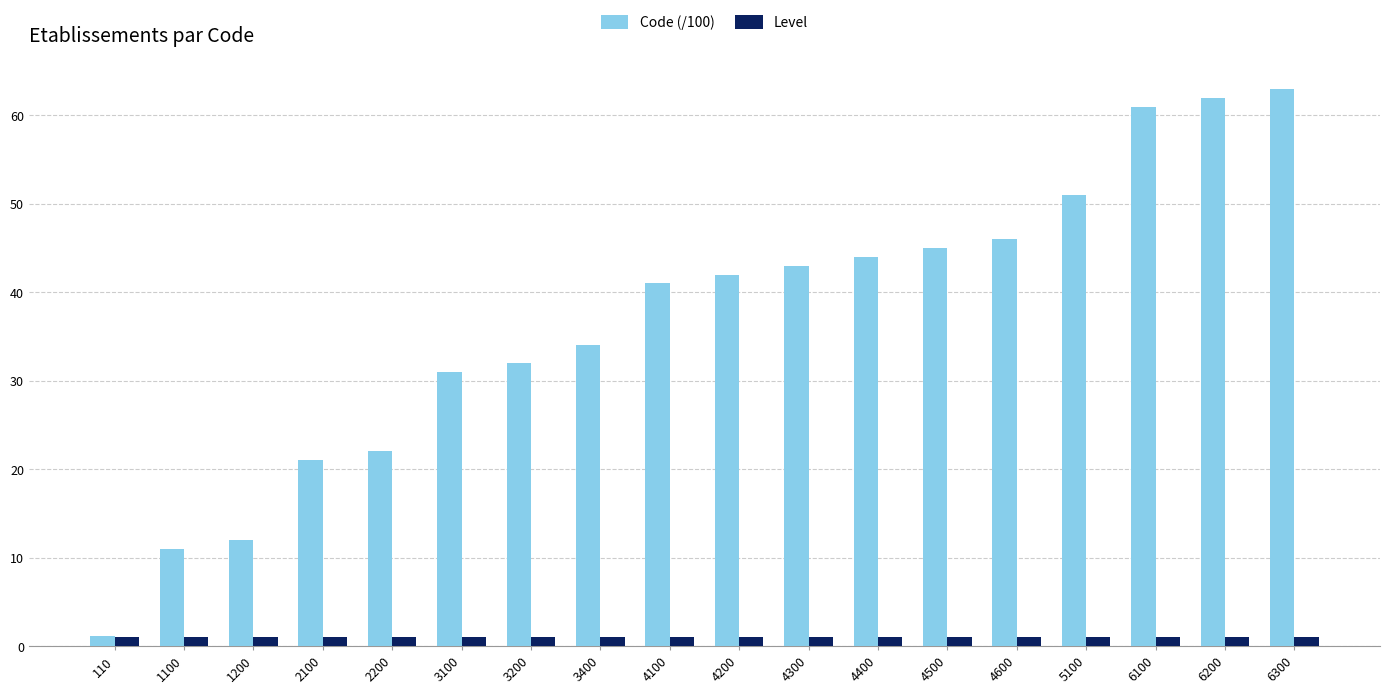

Is it true that Level equals 1.0 at 6300?

True